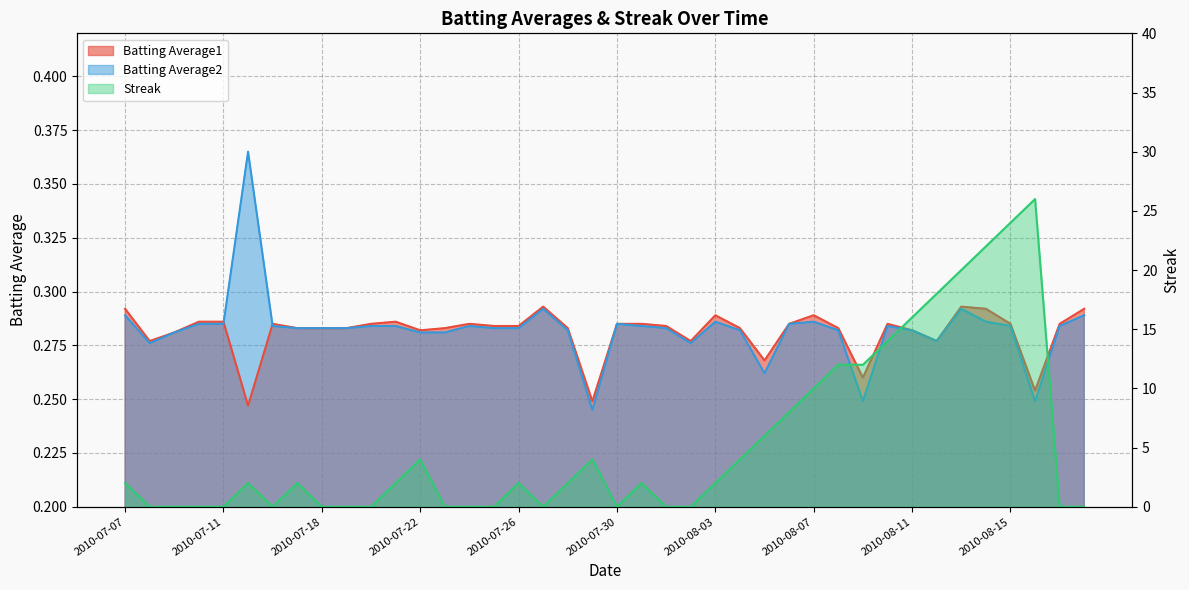

What is the difference between the maximum and minimum values in the Batting Average2 series?

0.1